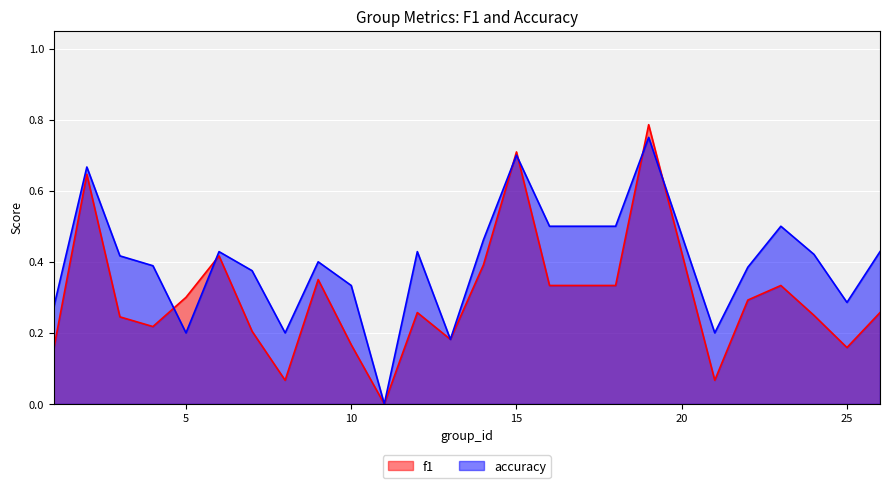

Which series changed the most between 17 and 26?

f1